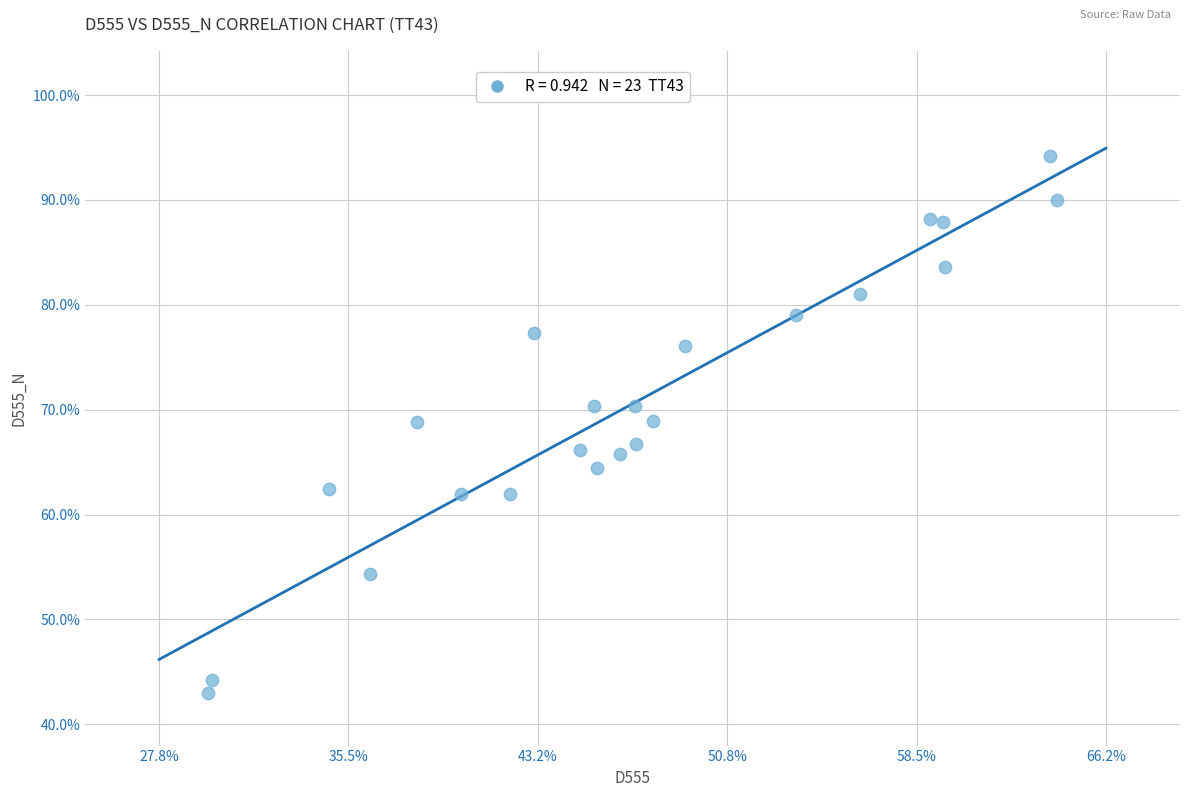

What is the range of Y values (max minus min)?

51.2